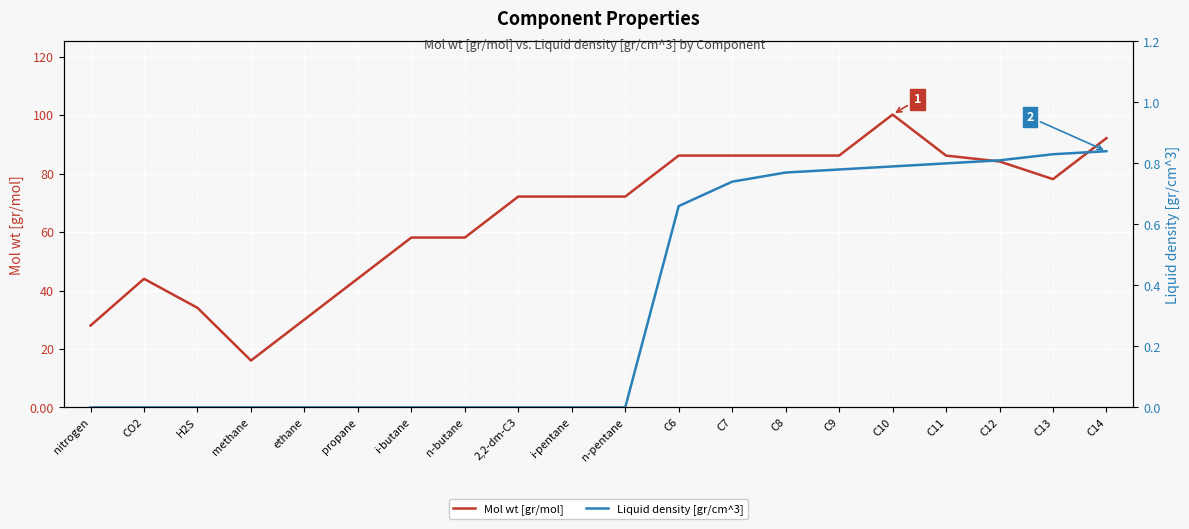

In Mol wt [gr/mol], how many points are higher than both neighbors (excluding endpoints)?

2